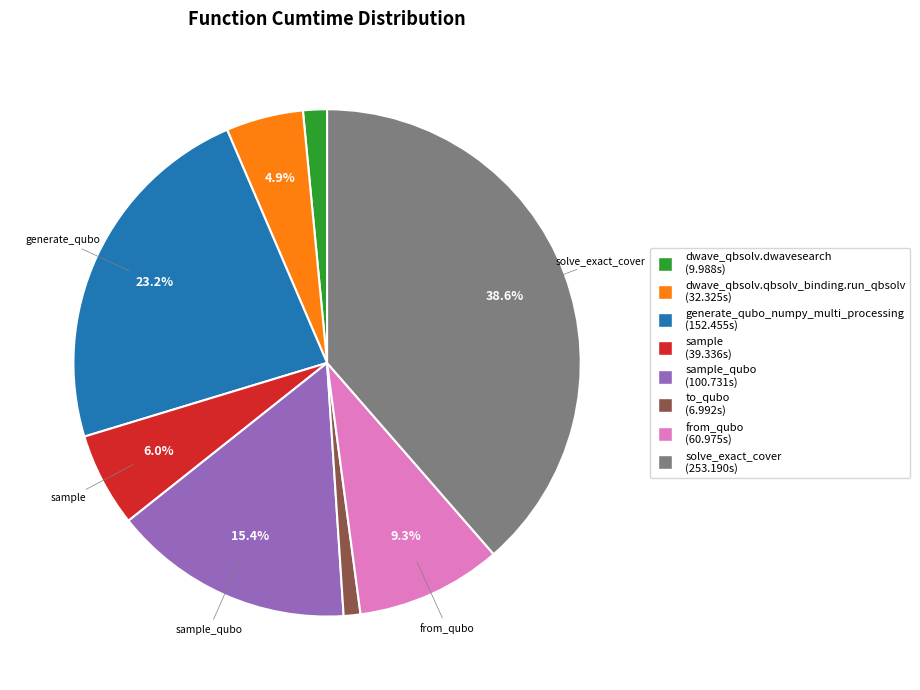

How much of the chart is everything except dwave_qbsolv.qbsolv_binding.run_qbsolv (32.325s)?

95.1%